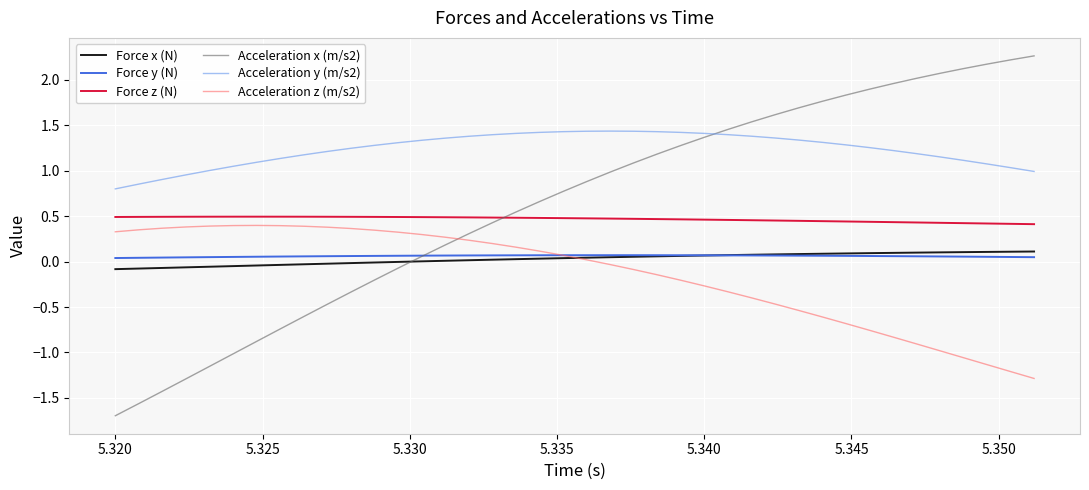

Which series has the largest total across all categories?

Acceleration y (m/s2)